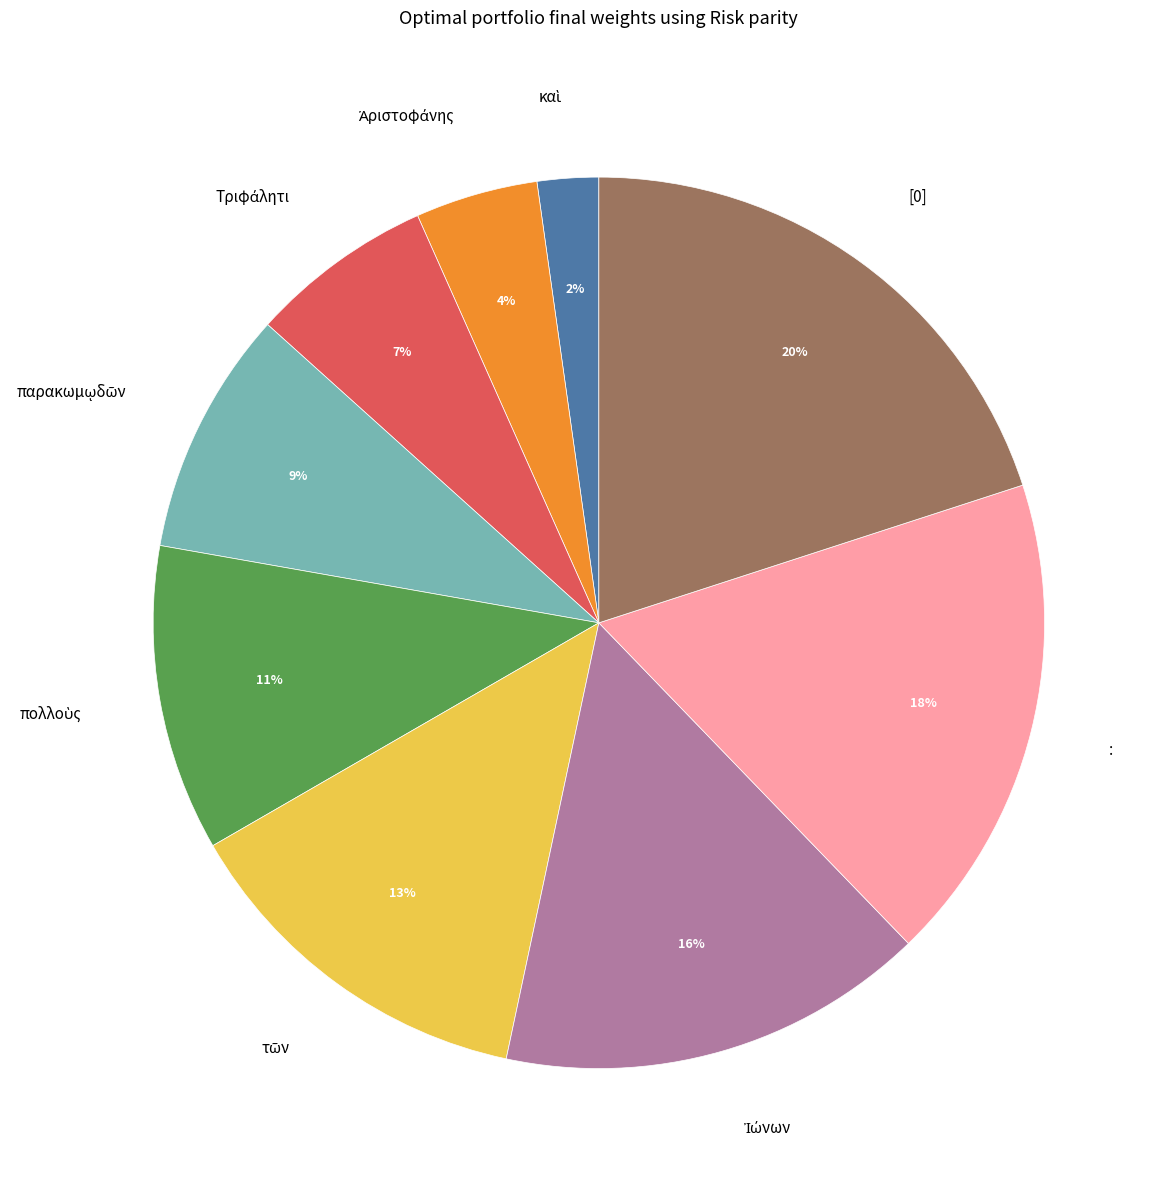

What is the largest slice in the pie chart?

[0]